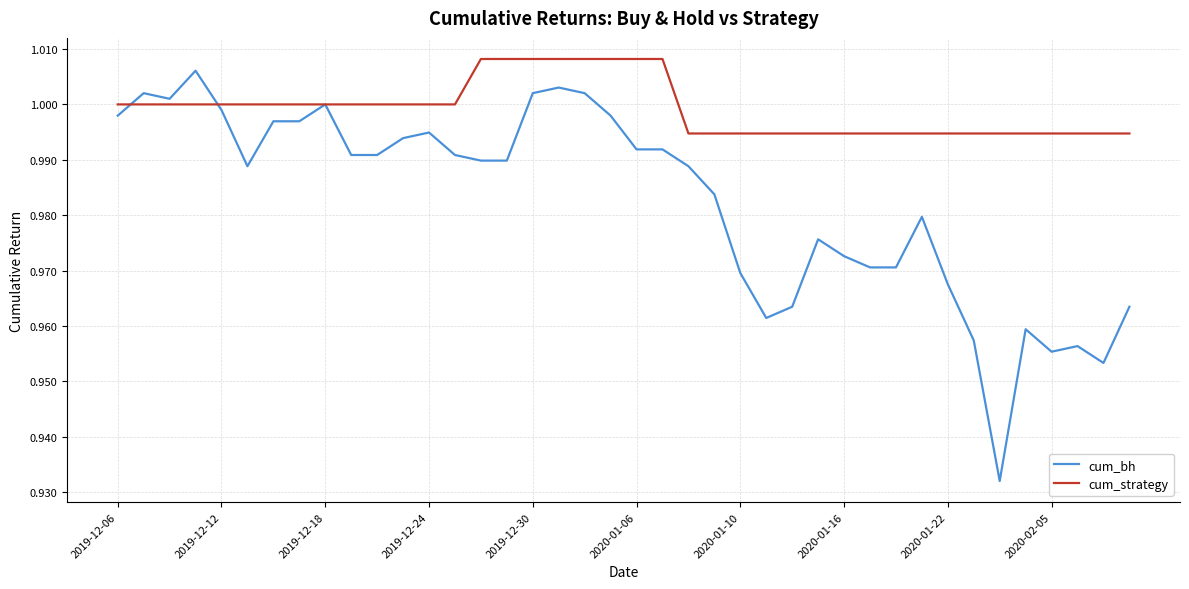

Which series has the largest total across all categories?

cum_strategy